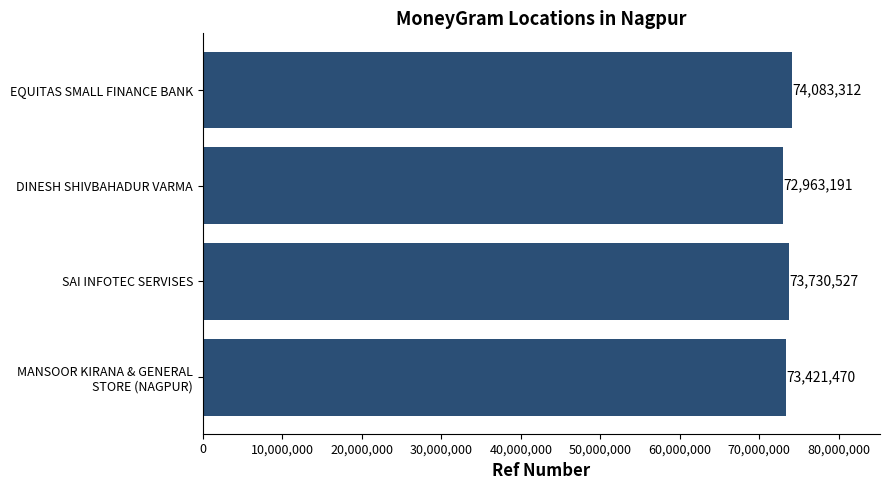

True or false: the data shows 73730527 at SAI INFOTEC SERVISES.

True